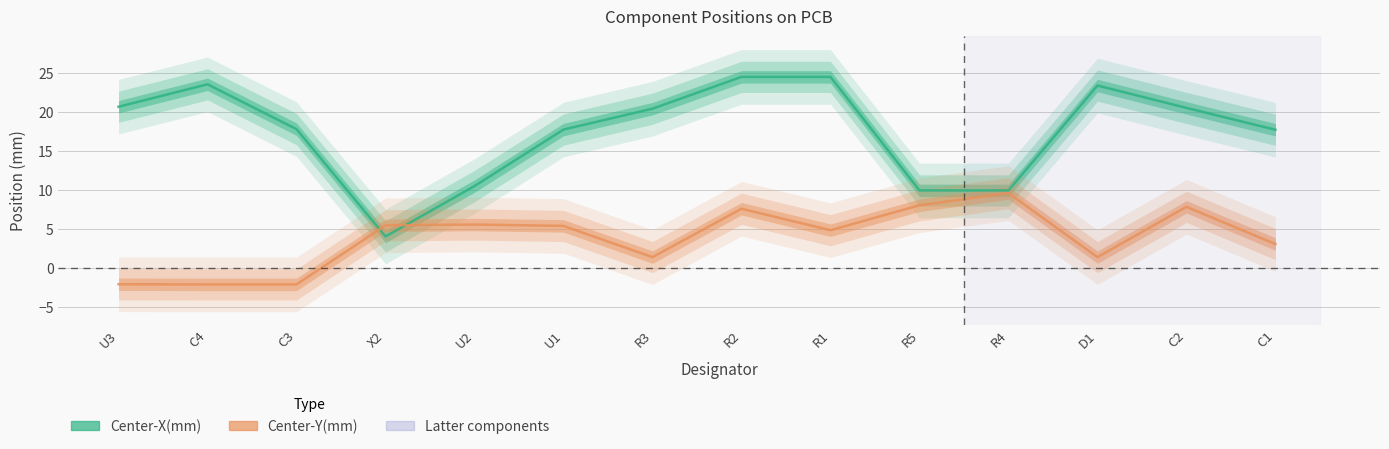

What position from the left is C2?

13